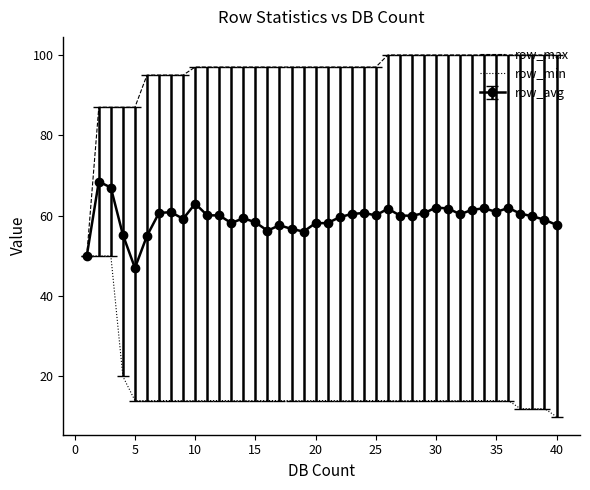

Rank the series by their maximum value, from lowest to highest.

row_min, row_avg, row_max